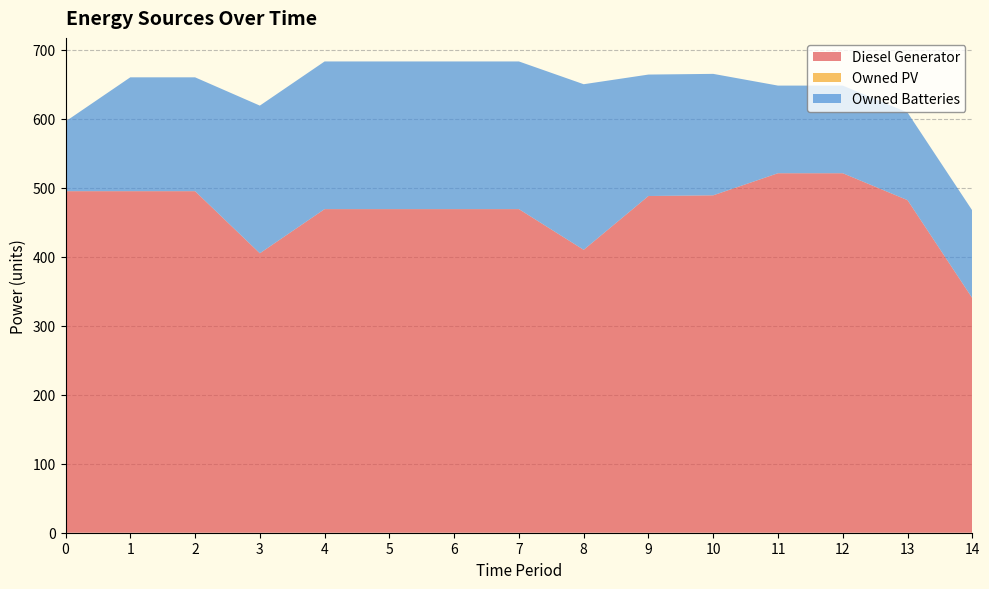

Reading left to right, what are all the values shown in this chart?

Diesel Generator: 495	495	495	405	469	469	469	469	410	488	489	521	521	482	340
Owned PV: 0	0	0	0	0	0	0	0	0	0	0	0	0	0	0
Owned Batteries: 101	165	165	214	214	214	214	214	240	176	176	127	127	127	127